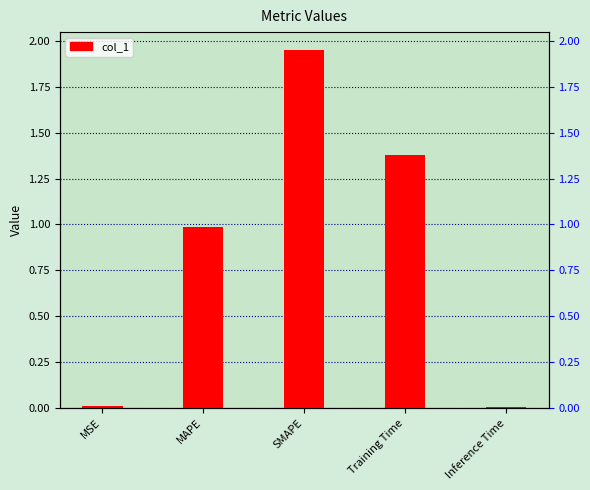

What is the label of the 5th bar from the right?

MSE